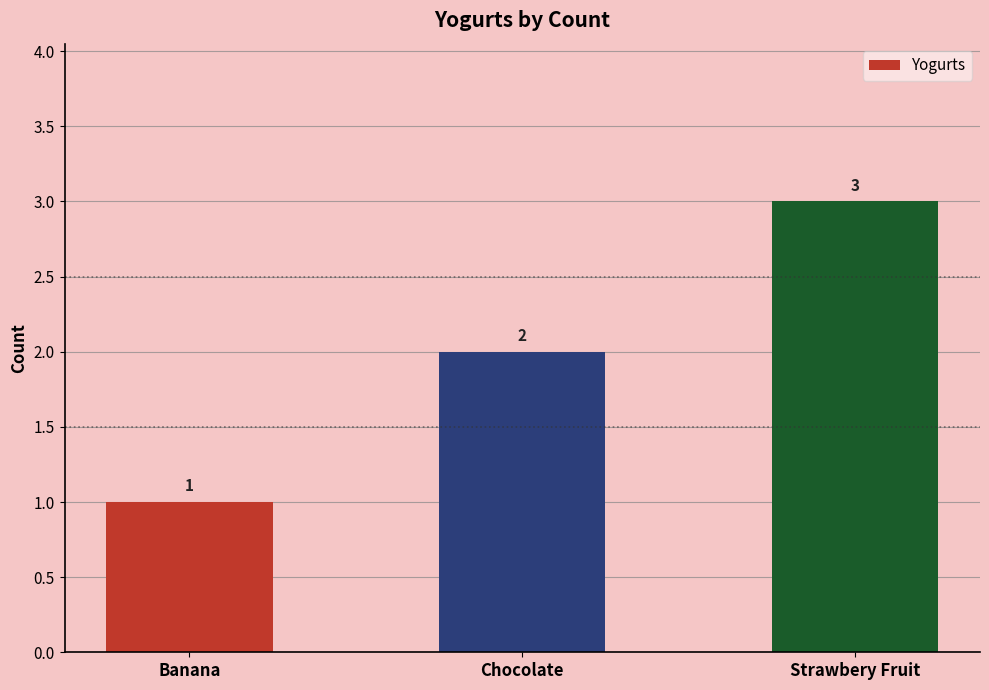

The value at Chocolate is 3. True or false?

False